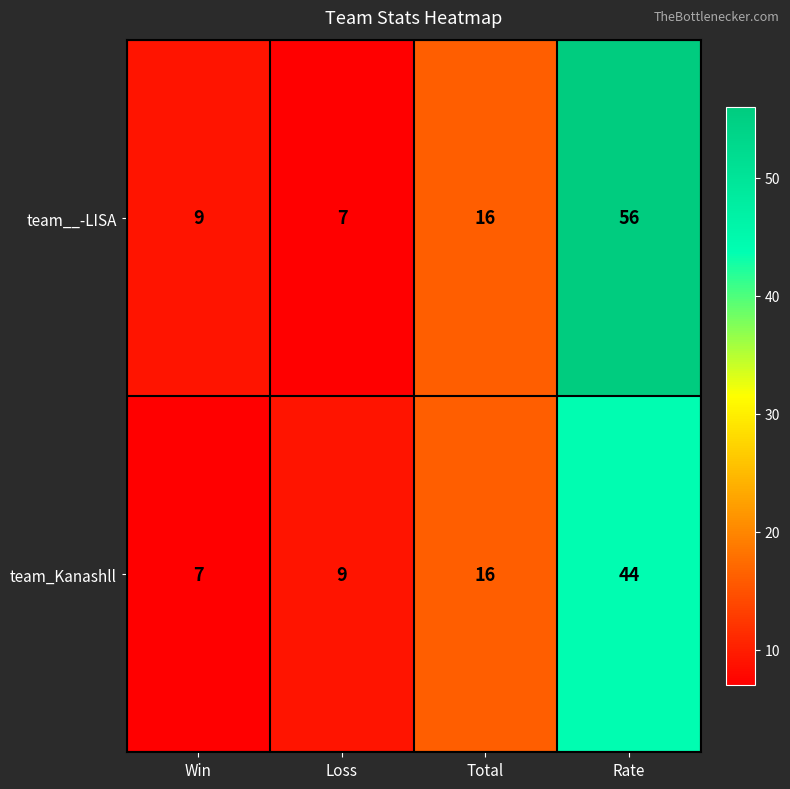

What is the sum of the team_Kanashll values at Rate and Loss?

53